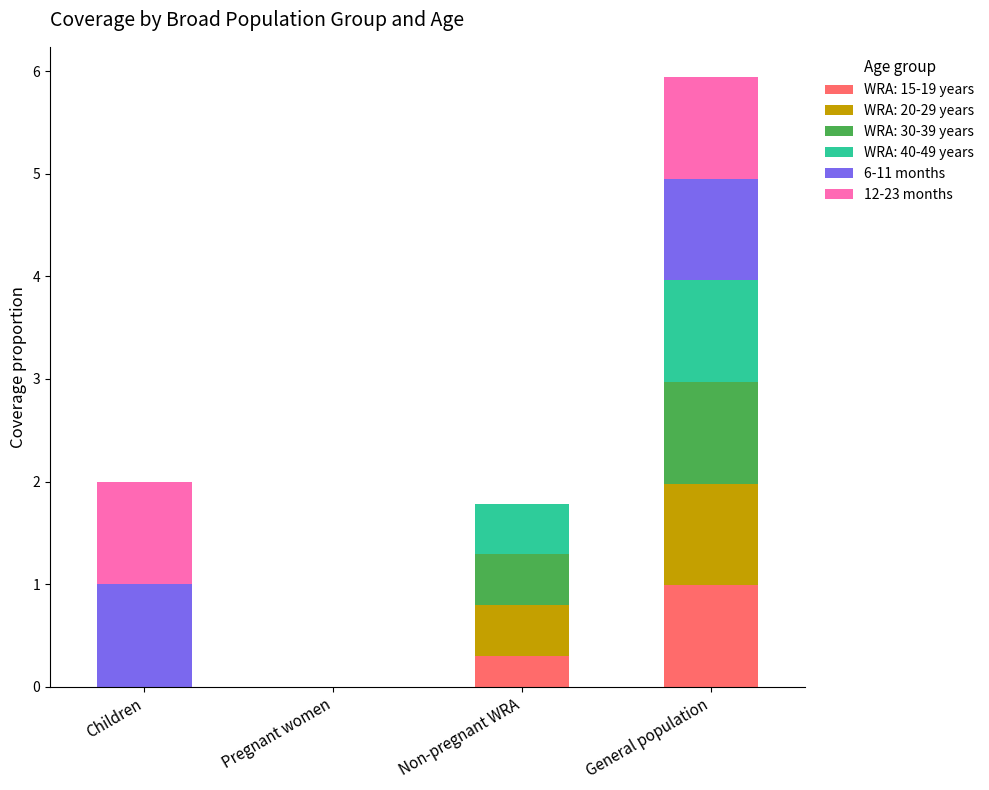

Is it true that WRA: 15-19 years equals -0.4 at Children?

False